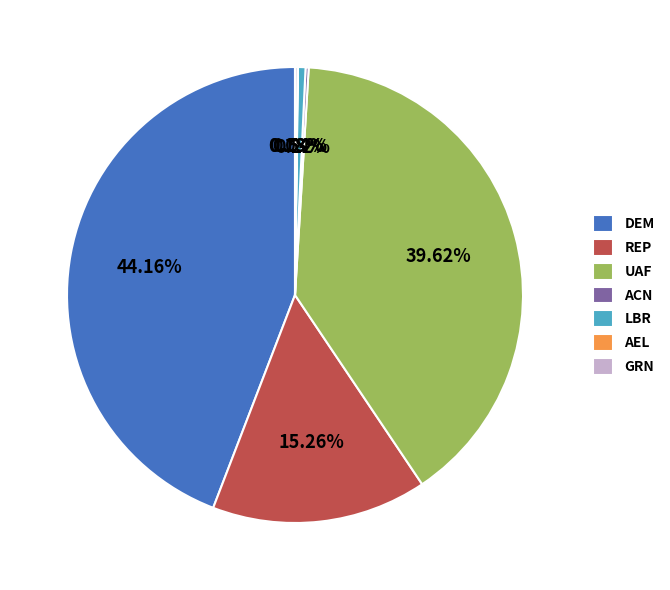

Combined, do UAF and REP account for over 50%?

Yes